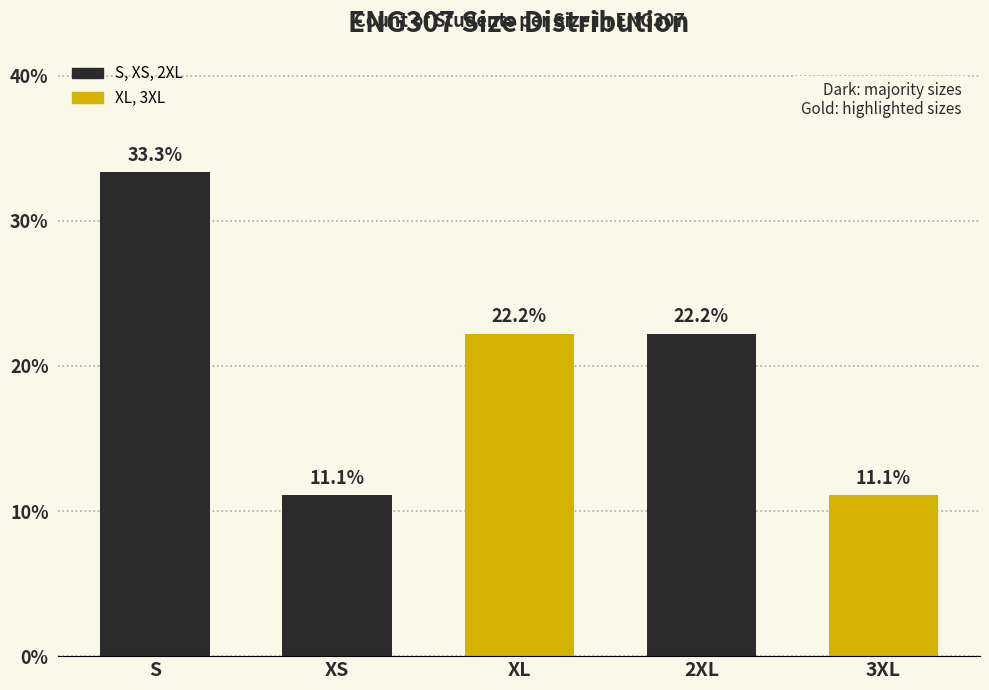

Approximately how many times larger is the value at 3XL compared to XL?

0.5